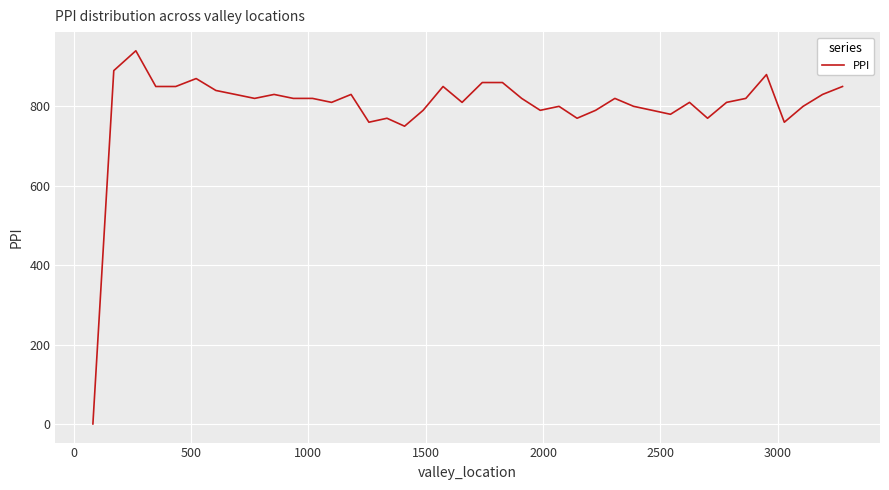

What is the maximum value shown in the chart?

940